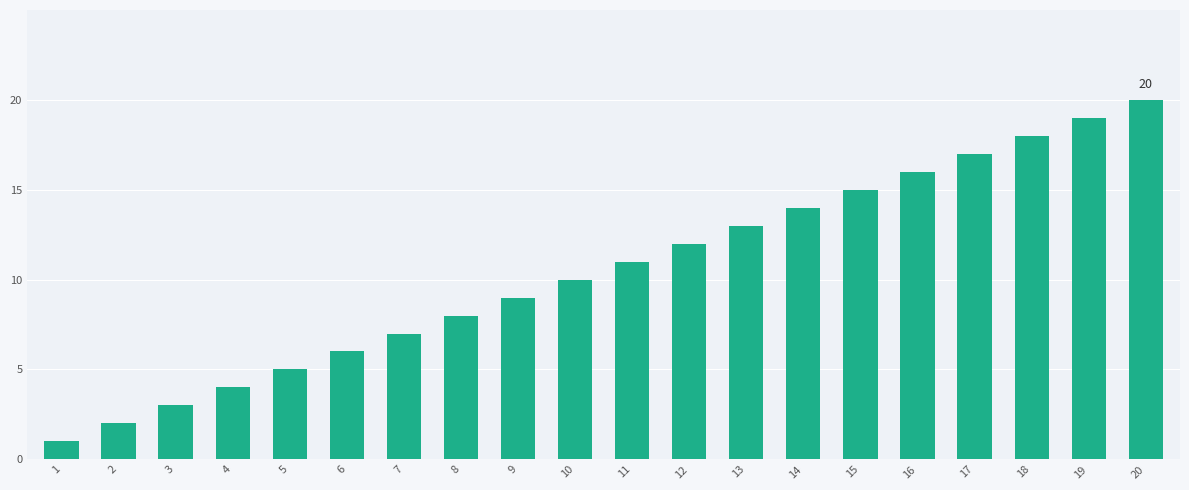

How many bars are there in total?

20